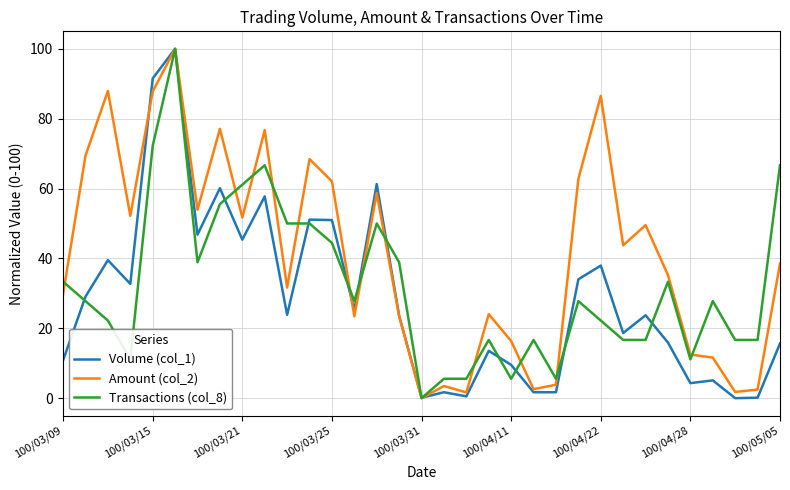

How many interior local peaks does the Amount (col_2) series have?

10